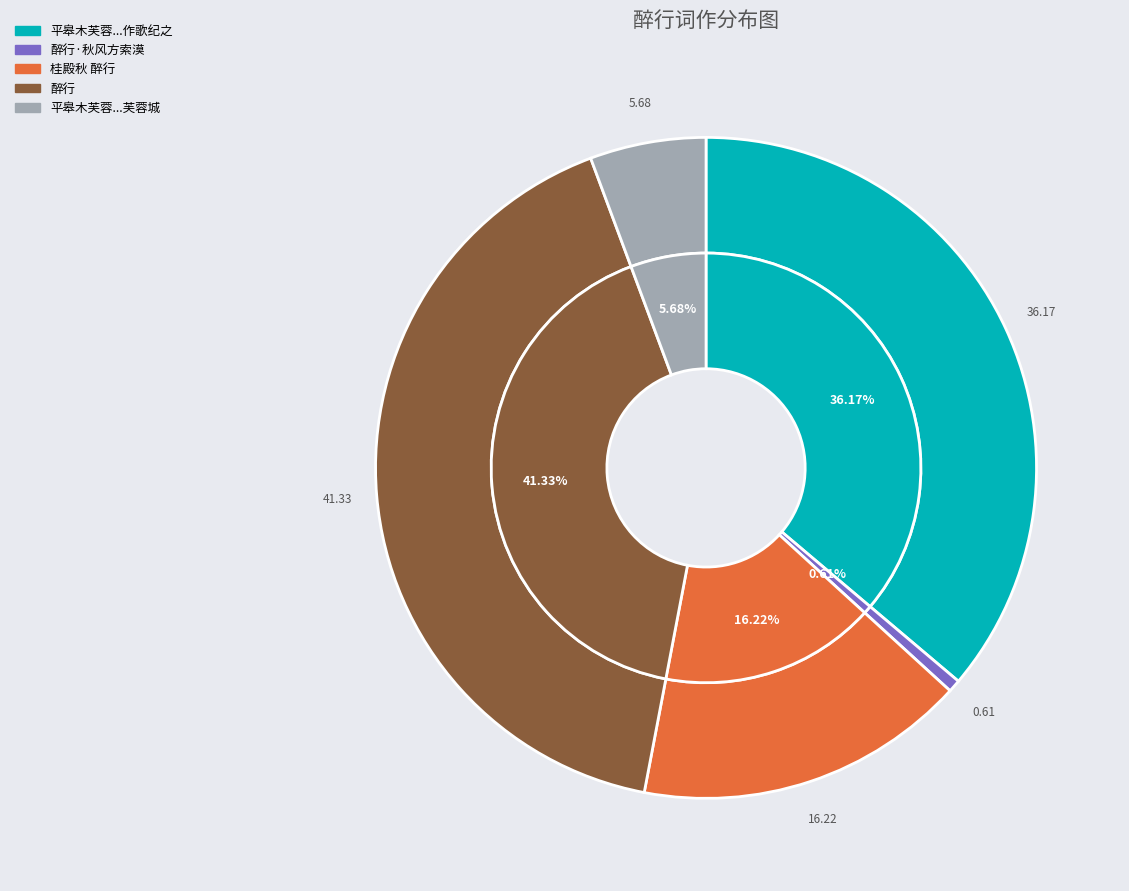

Combined, what portion of the pie is 醉行 and 桂殿秋 醉行?

57.5%